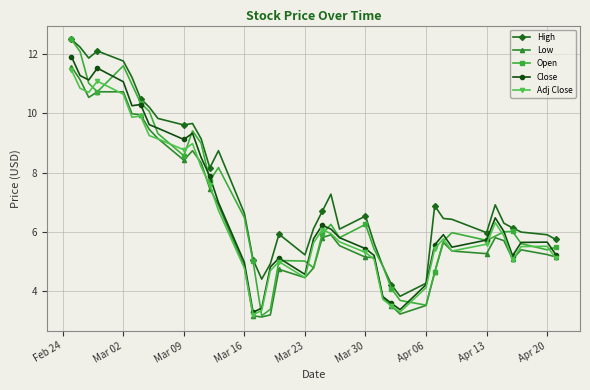

Which series has the widest spread of values?

Open